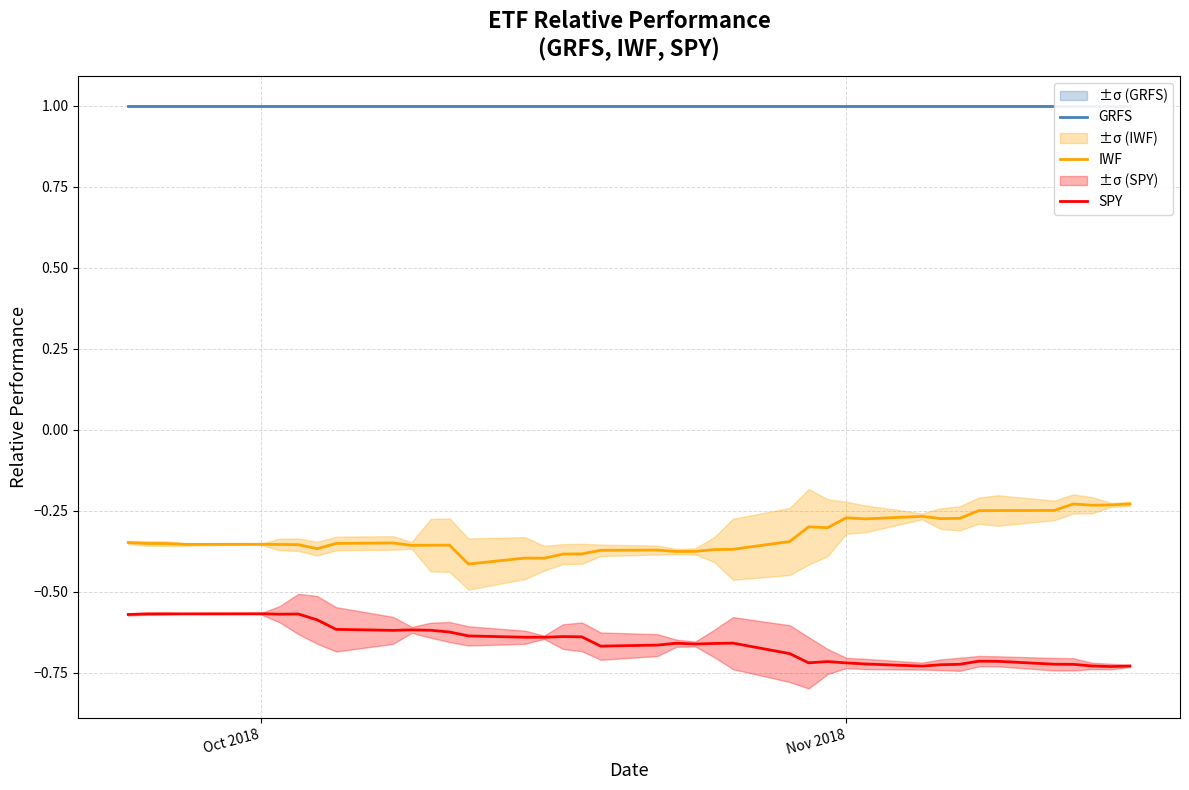

What is the highest value of the IWF series?

-0.2